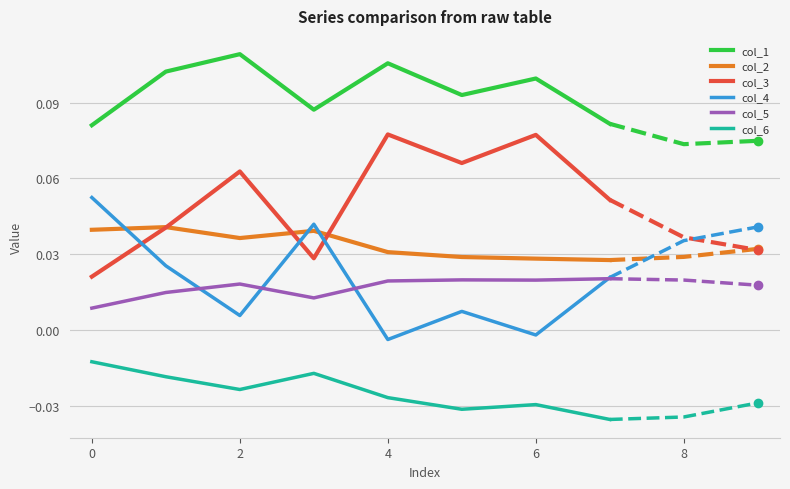

How many lines are shown in the chart?

6